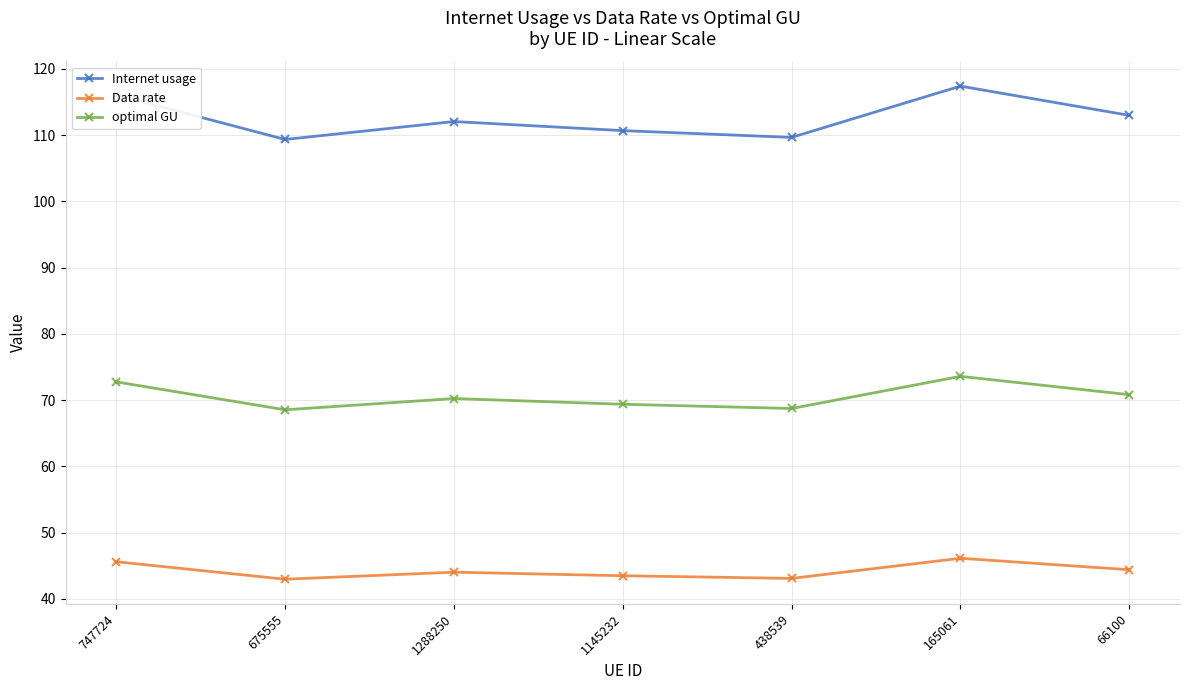

Rank the series by their maximum value, from highest to lowest.

Internet usage, optimal GU, Data rate